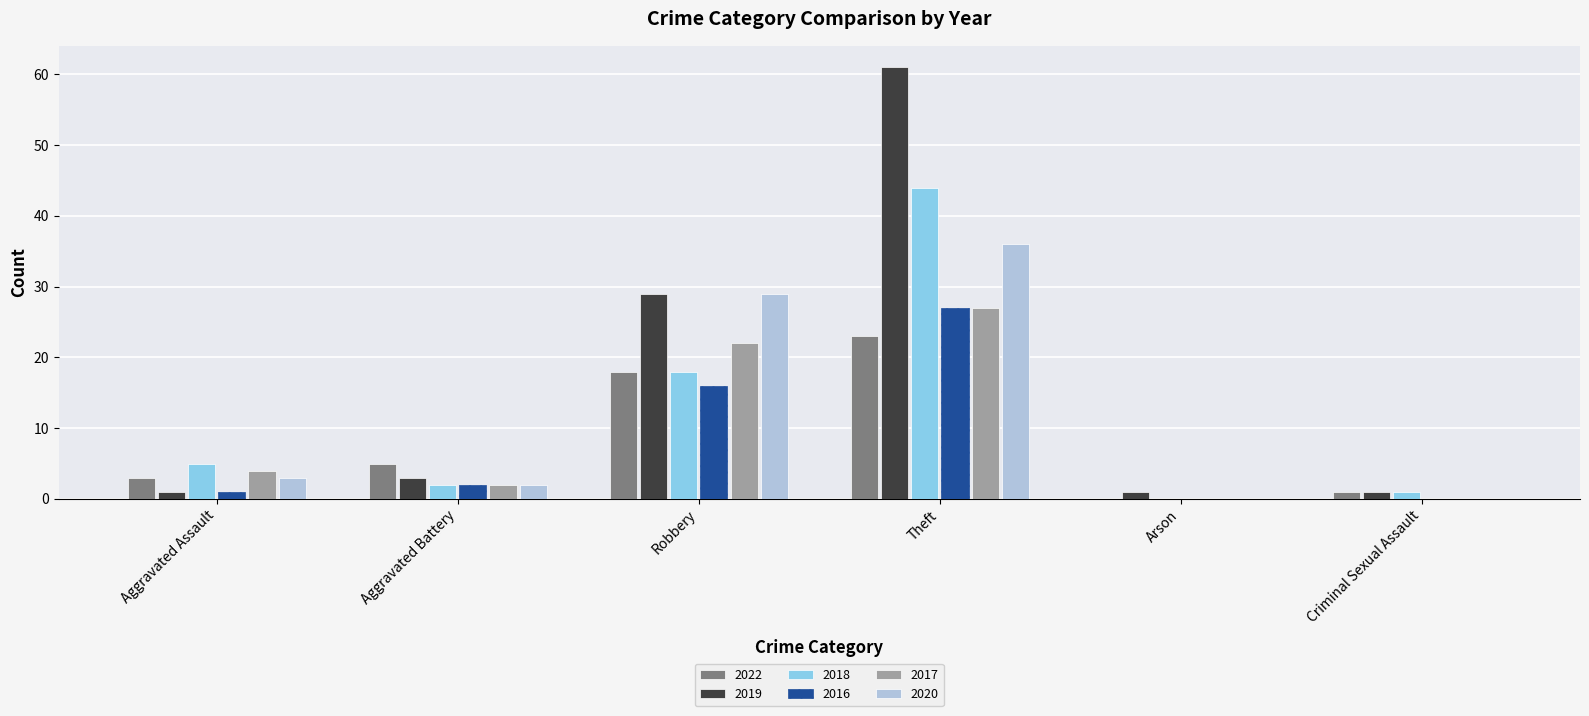

Which series has the widest spread of values?

2019